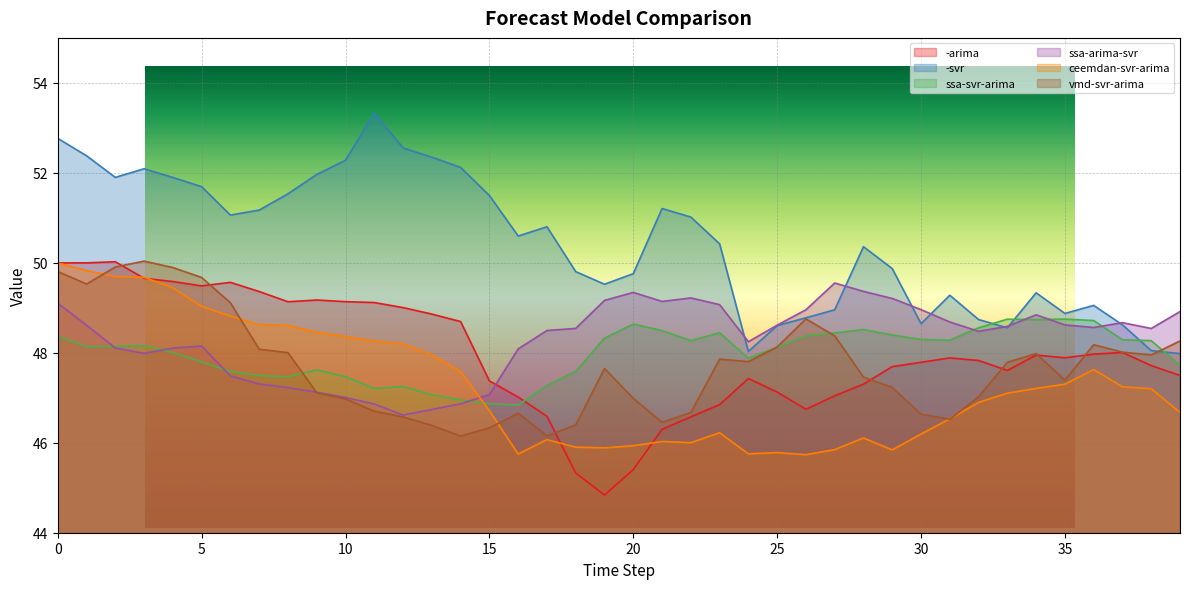

What is the value of the ssa-svr-arima point at the 11th from the left?

47.5